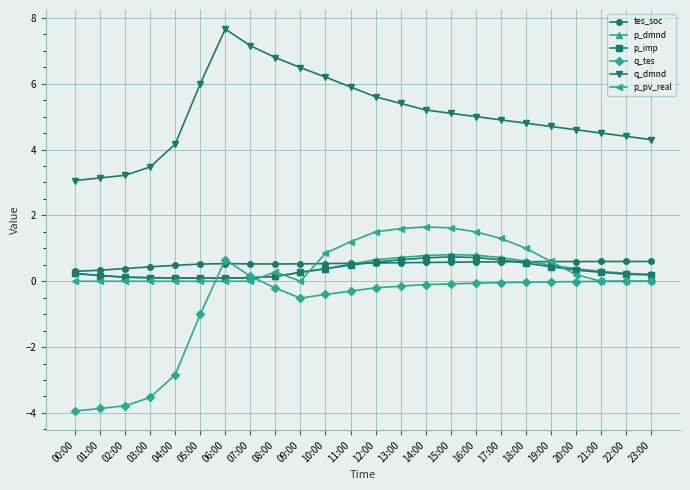

What are all the series names shown in the legend?

tes_soc, p_dmnd, p_imp, q_tes, q_dmnd, p_pv_real